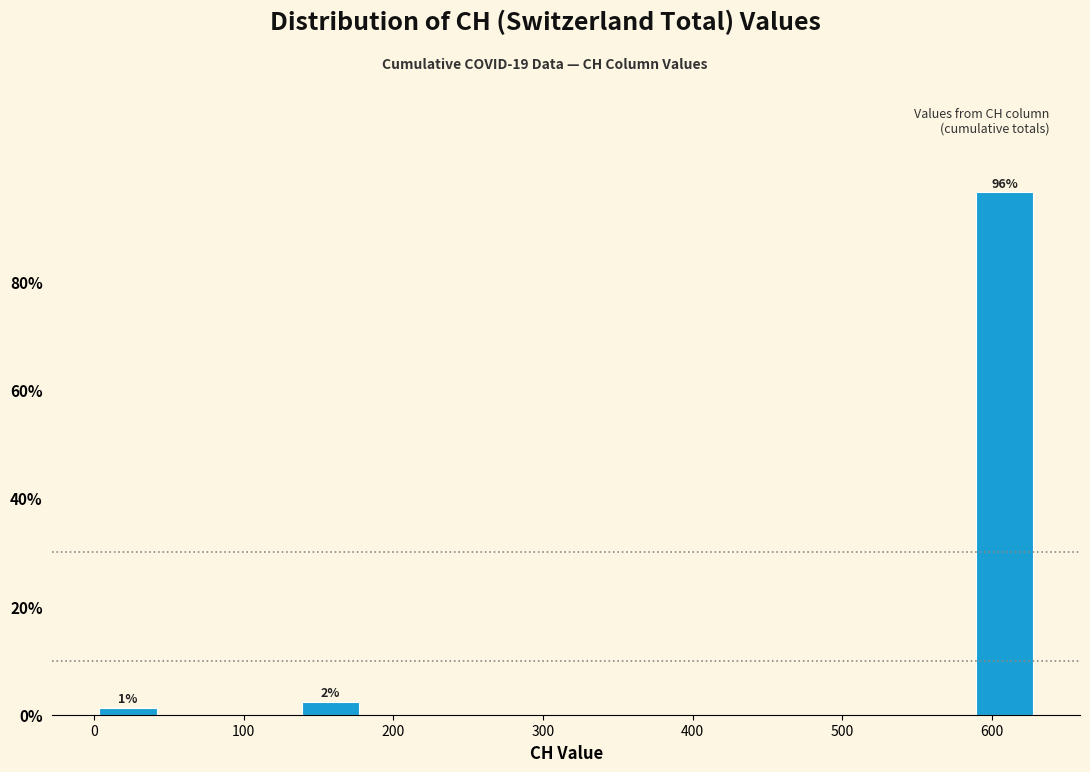

Over which range of the x-axis is the bar tallest?

590 to 630